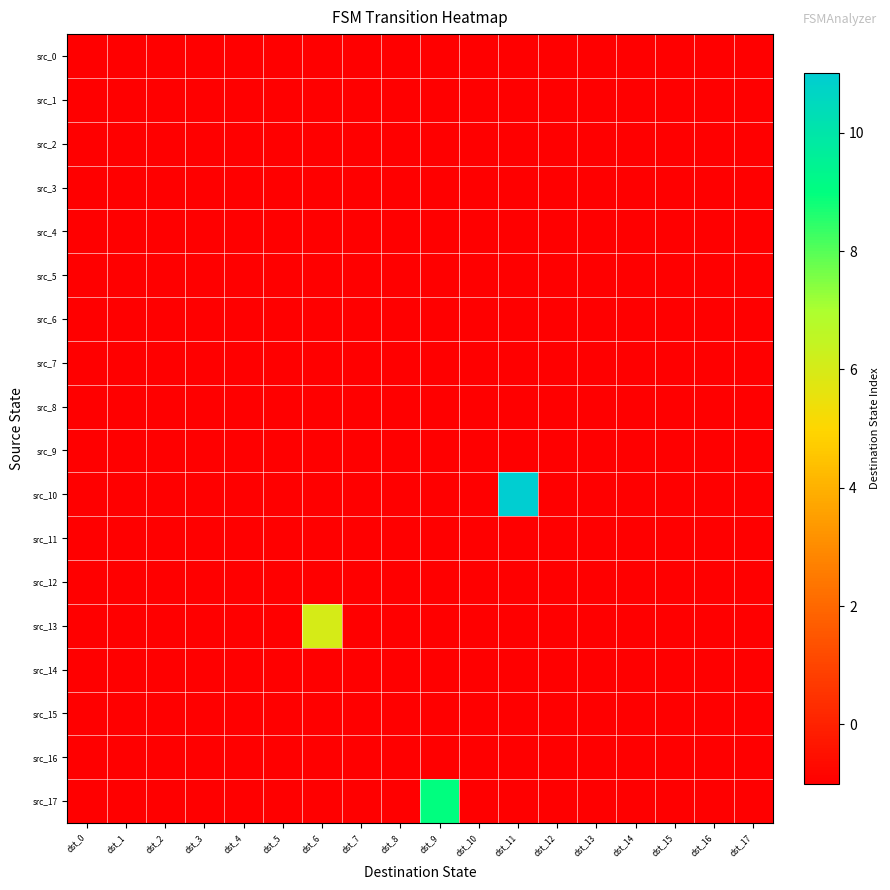

Which label corresponds to the smallest value in the chart?

dst_0